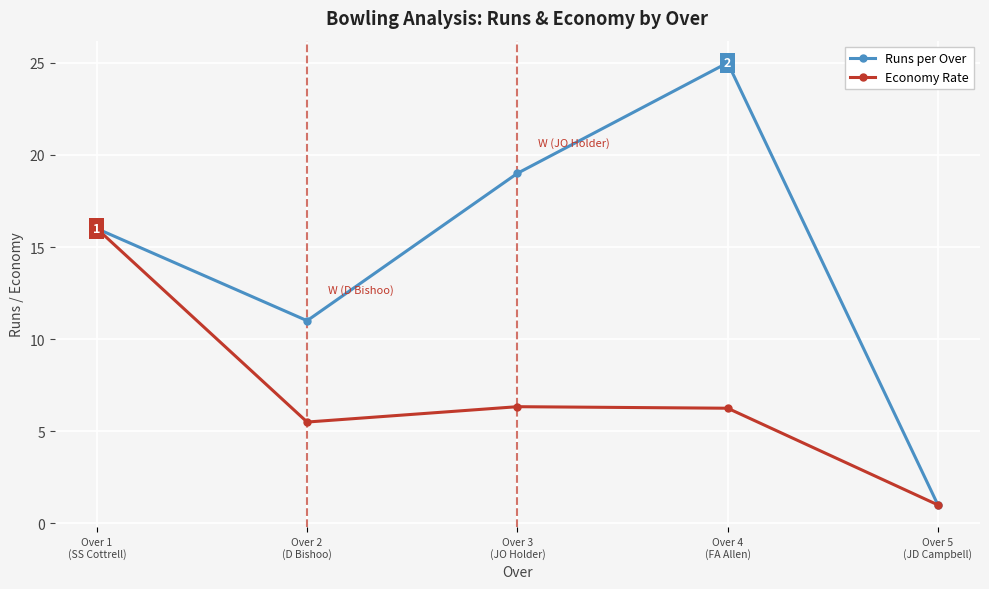

What is the label of the 1st point from the left?

Over 1
(SS Cottrell)